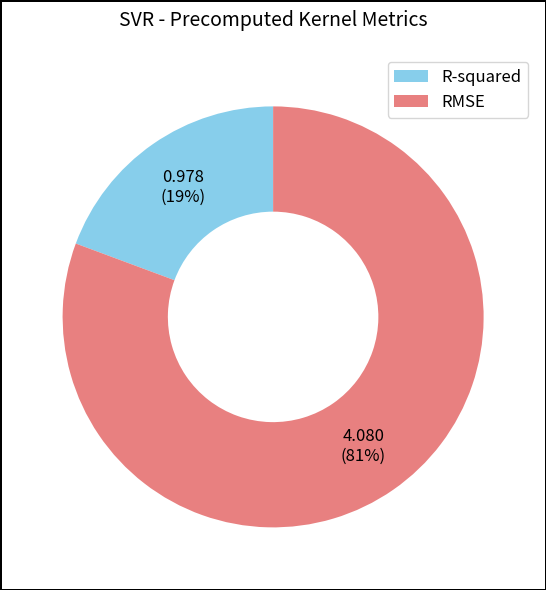

The RMSE slice represents 68% of the pie. True or false?

False